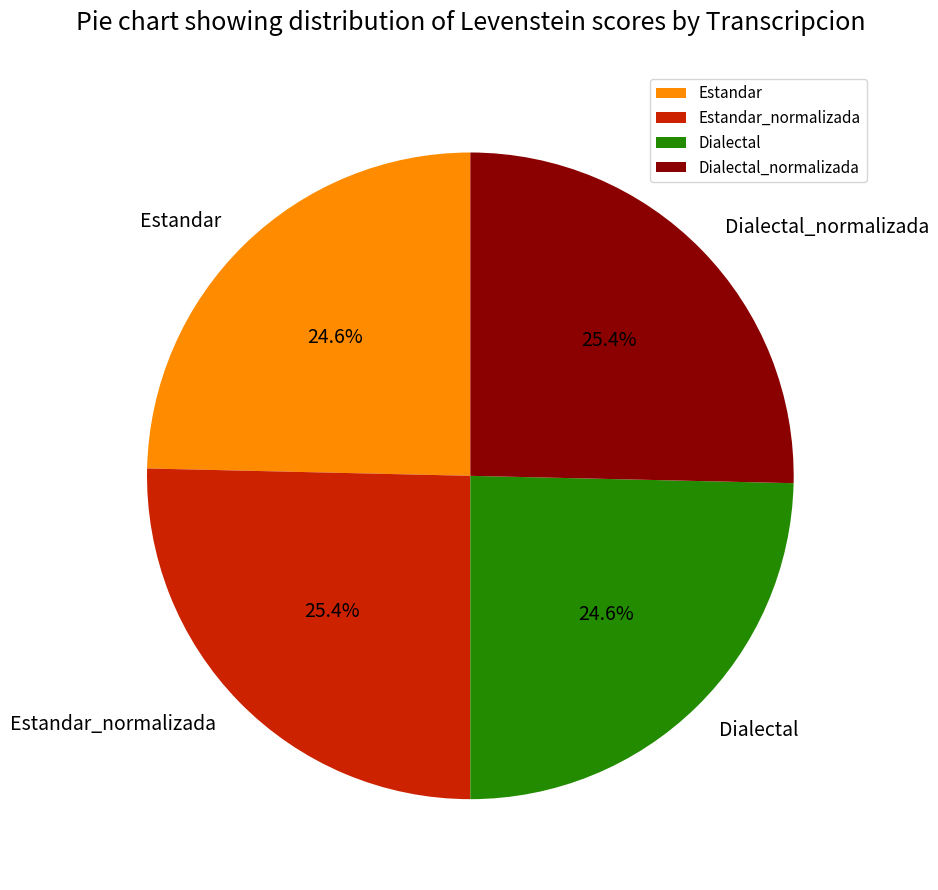

Does Dialectal_normalizada represent more than half of the total?

No